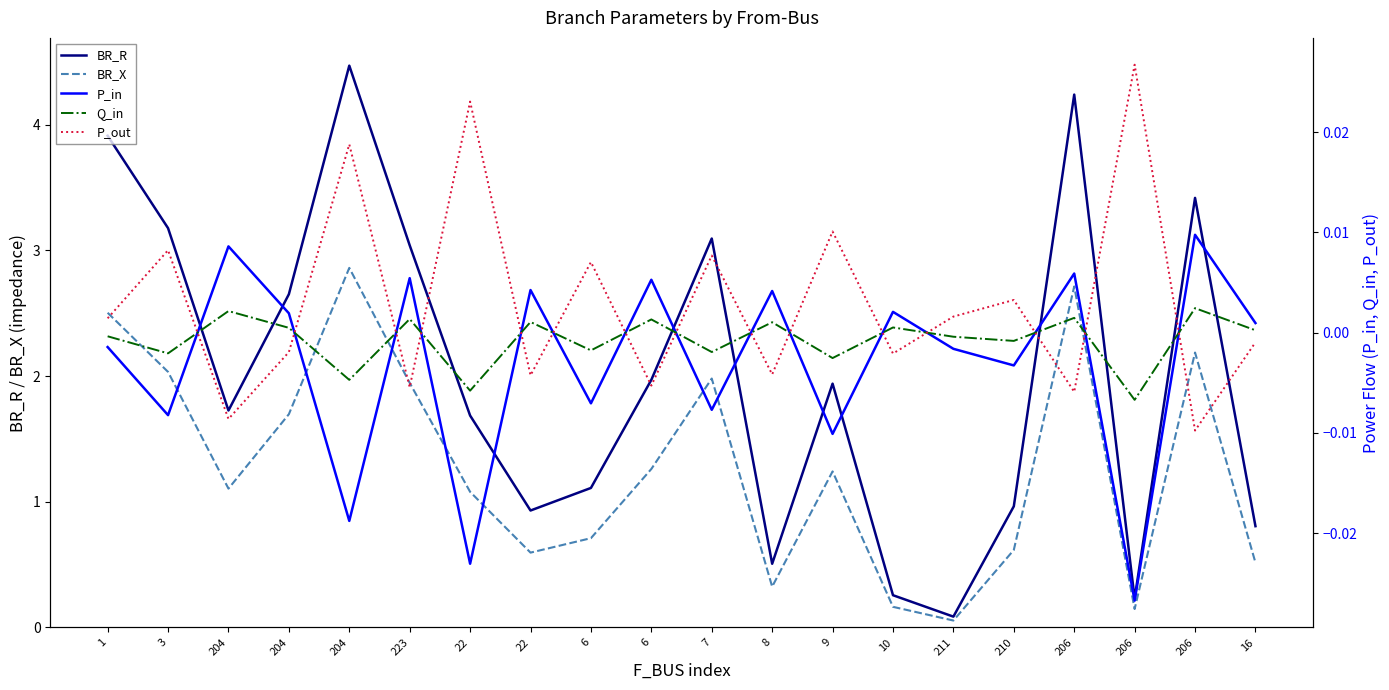

At which label does BR_R reach its peak?

204